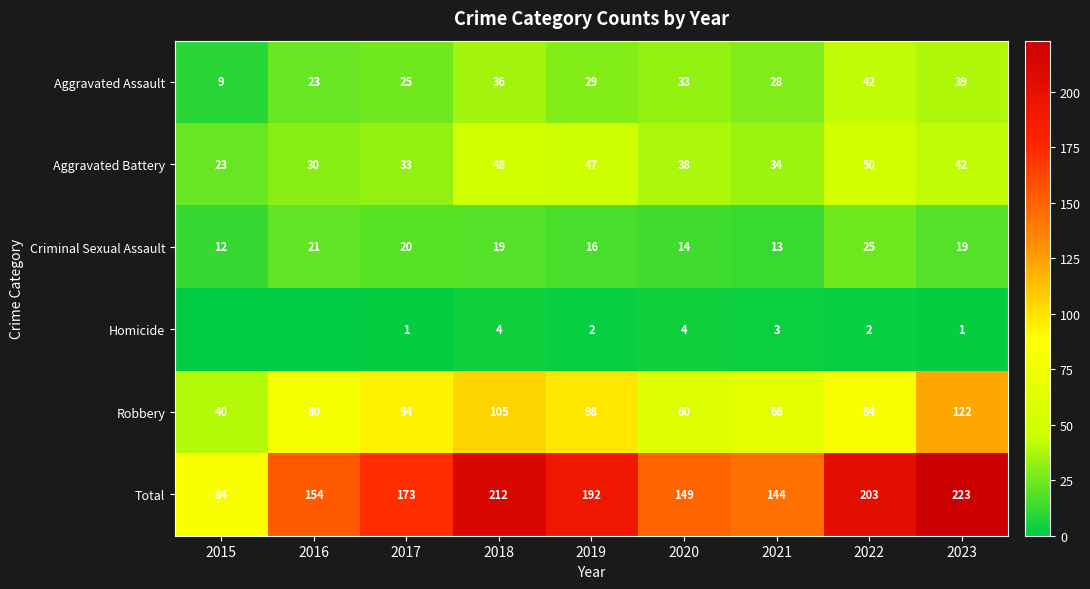

The Robbery series shows 40 at 2015. True or false?

True